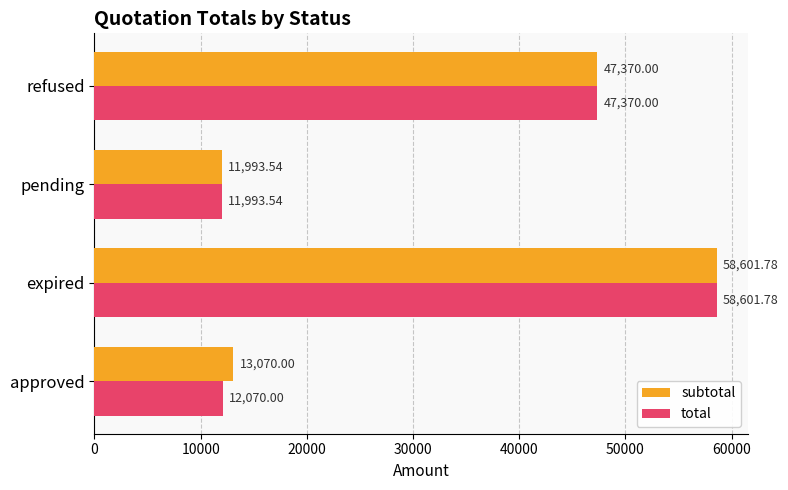

What is the difference between the maximum and second lowest values in the total series?

46531.8